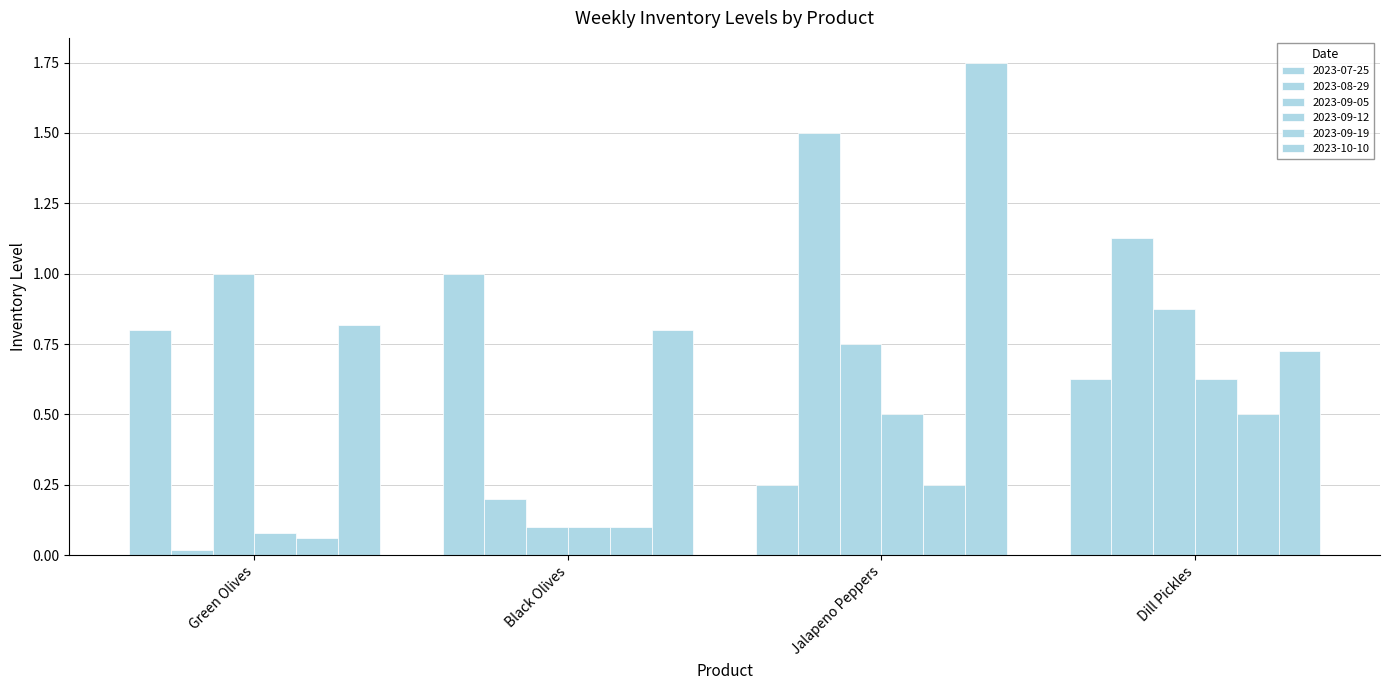

What is the difference between the maximum and minimum values in the 2023-10-10 series?

1.0